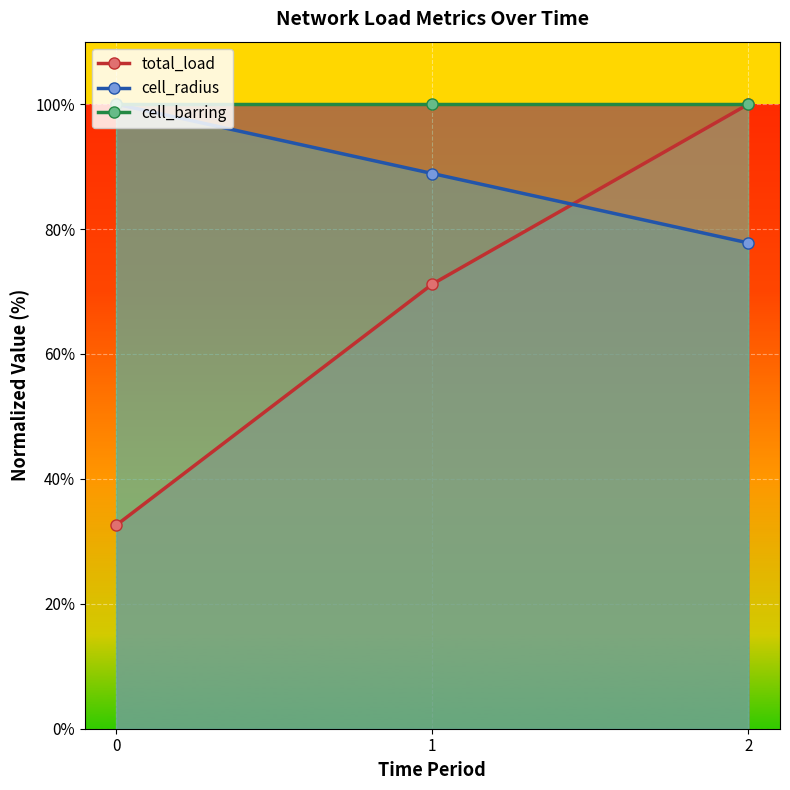

Which series has the largest total across all categories?

cell_radius